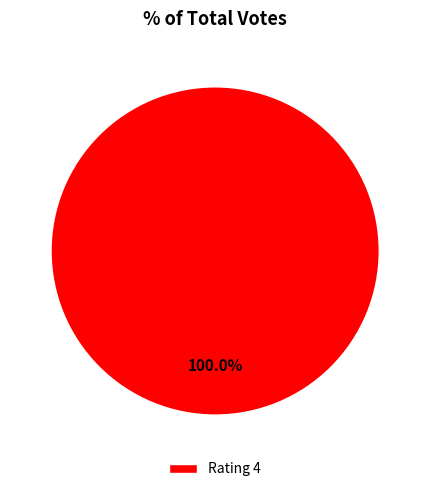

Which slice represents more than half of the pie?

Rating 4